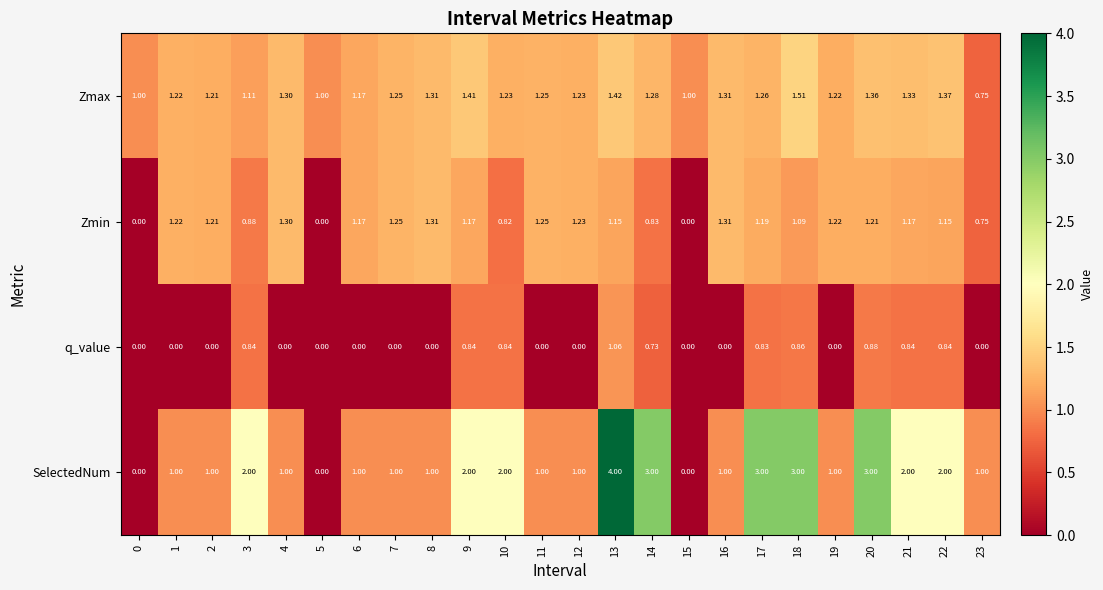

Between 0 and 4, which series saw the biggest shift?

Zmin